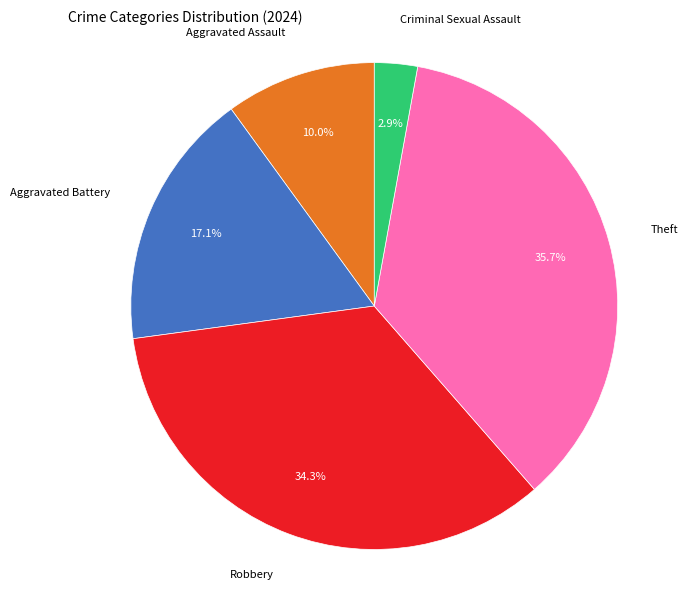

Which has a higher value, Robbery or Aggravated Assault?

Robbery